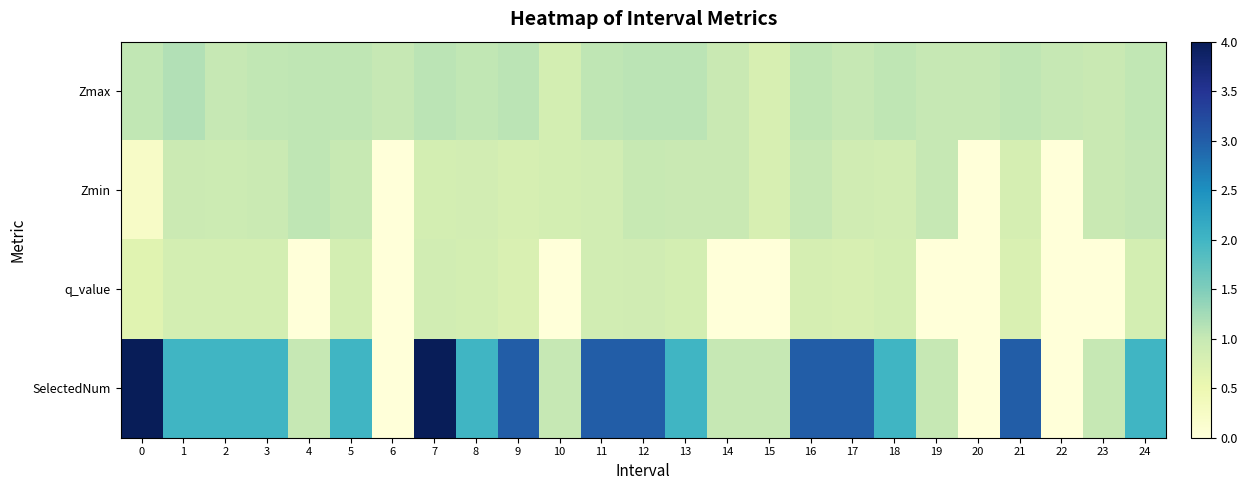

Reading right to left, list all the values displayed in this chart.

Zmax: 24=1.0	23=1.0	22=1.0	21=1.1	20=1.0	19=1.0	18=1.1	17=1.0	16=1.1	15=0.8	14=1.0	13=1.1	12=1.1	11=1.1	10=0.8	9=1.1	8=1.0	7=1.1	6=1.0	5=1.1	4=1.1	3=1.0	2=1.0	1=1.1	0=1.0
Zmin: 24=1.0	23=1.0	22=0.0	21=0.8	20=0.0	19=1.0	18=0.8	17=0.9	16=1.0	15=0.8	14=1.0	13=1.0	12=1.0	11=0.9	10=0.8	9=0.8	8=0.9	7=0.8	6=0.0	5=1.0	4=1.1	3=1.0	2=0.9	1=0.9	0=0.2
q_value: 24=0.8	23=0.0	22=0.0	21=0.8	20=0.0	19=0.0	18=0.8	17=0.8	16=0.8	15=0.0	14=0.0	13=0.8	12=0.9	11=0.9	10=0.0	9=0.8	8=0.8	7=0.9	6=0.0	5=0.8	4=0.0	3=0.8	2=0.8	1=0.8	0=0.7
SelectedNum: 24=2.0	23=1.0	22=0.0	21=3.0	20=0.0	19=1.0	18=2.0	17=3.0	16=3.0	15=1.0	14=1.0	13=2.0	12=3.0	11=3.0	10=1.0	9=3.0	8=2.0	7=4.0	6=0.0	5=2.0	4=1.0	3=2.0	2=2.0	1=2.0	0=4.0